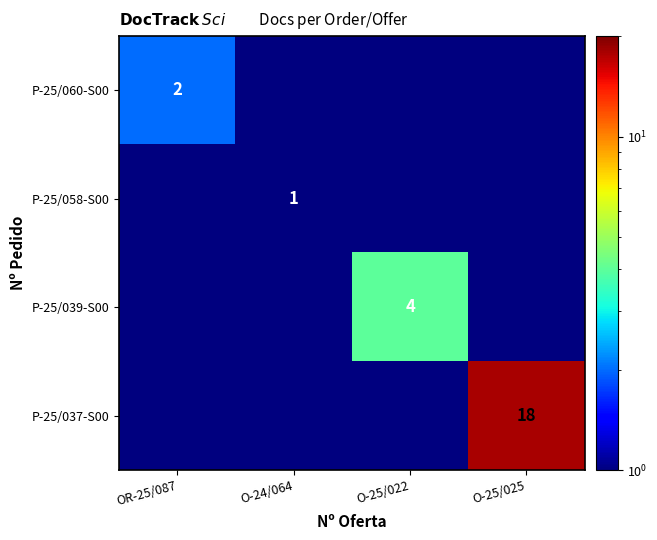

At which category is the sum across all series the highest?

O-25/025